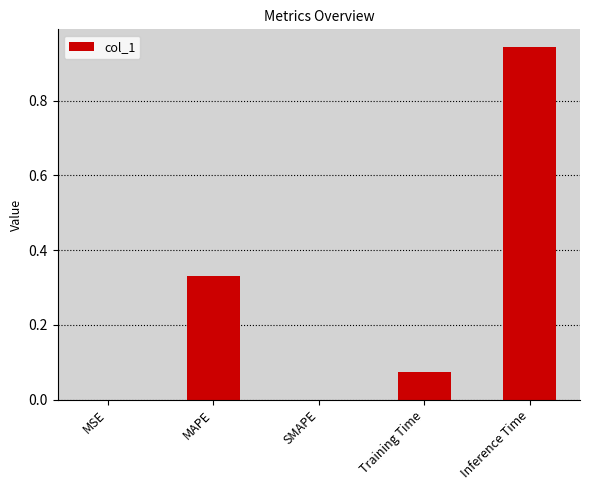

What is the sum of all values?

1.3